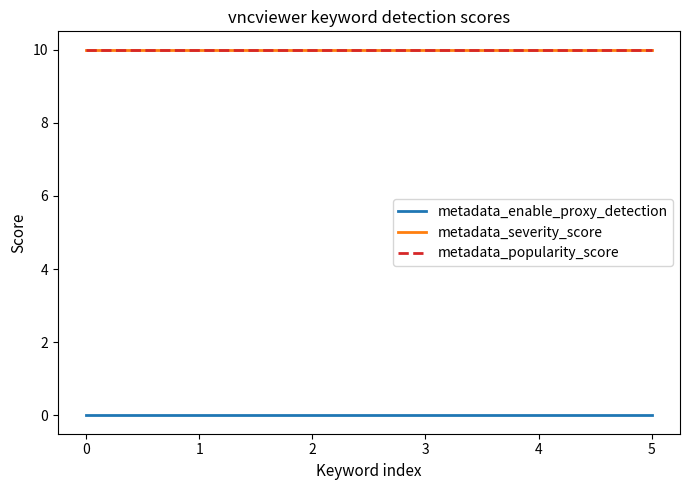

Does the chart have visible grid lines?

No